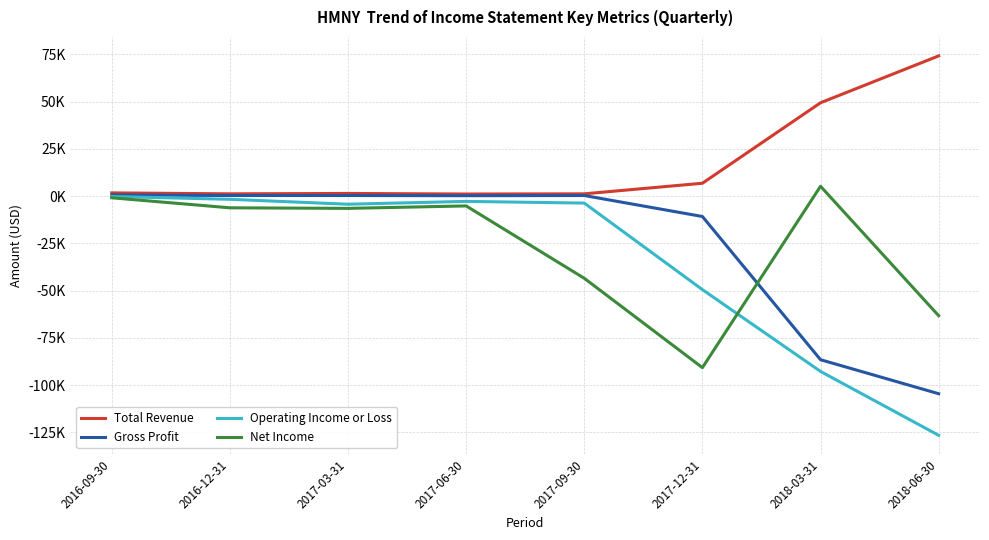

Reading left to right, extract all data points from this chart.

Total Revenue: 2016-09-30=1700	2016-12-31=1200	2017-03-31=1400	2017-06-30=1100	2017-09-30=1200	2017-12-31=6800	2018-03-31=49400	2018-06-30=74200
Gross Profit: 2016-09-30=600	2016-12-31=300	2017-03-31=300	2017-06-30=200	2017-09-30=300	2017-12-31=-10800	2018-03-31=-86600	2018-06-30=-104600
Operating Income or Loss: 2016-09-30=-200	2016-12-31=-1700	2017-03-31=-4300	2017-06-30=-2800	2017-09-30=-3700	2017-12-31=-49500	2018-03-31=-92800	2018-06-30=-126600
Net Income: 2016-09-30=-900	2016-12-31=-6200	2017-03-31=-6500	2017-06-30=-5200	2017-09-30=-43500	2017-12-31=-90800	2018-03-31=5200	2018-06-30=-63300